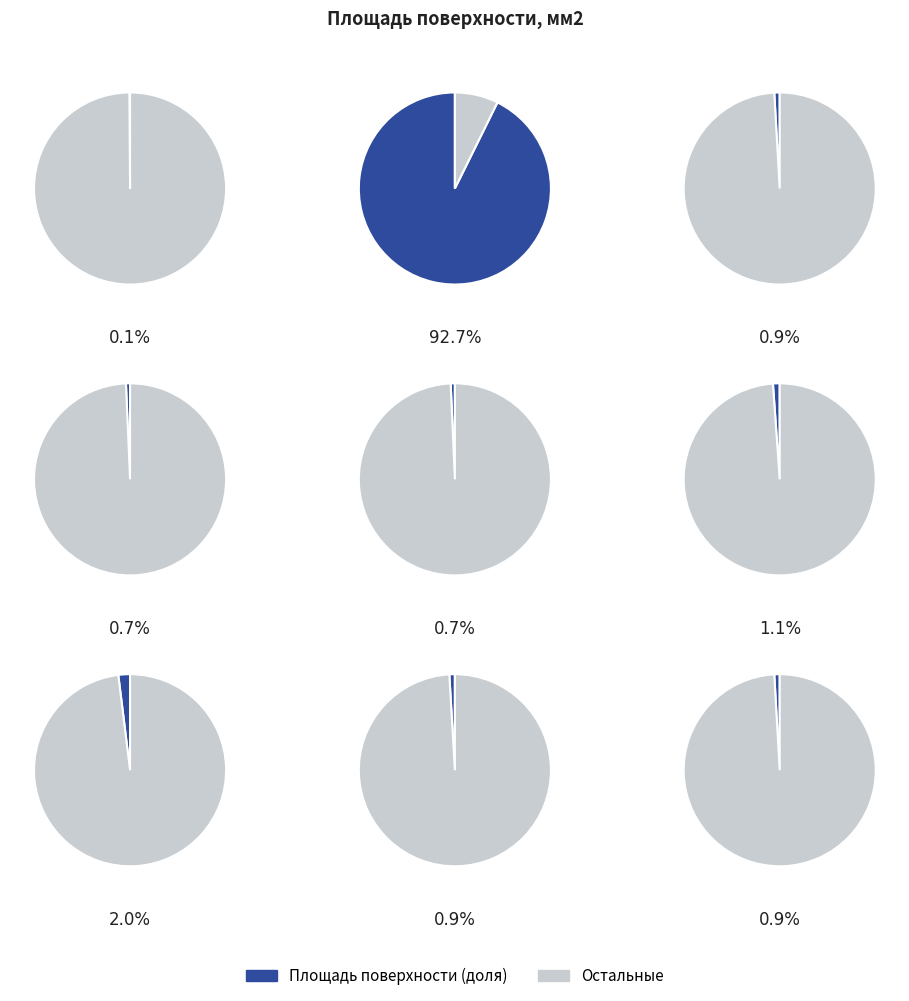

Does 6 account for over 50% of the chart?

No